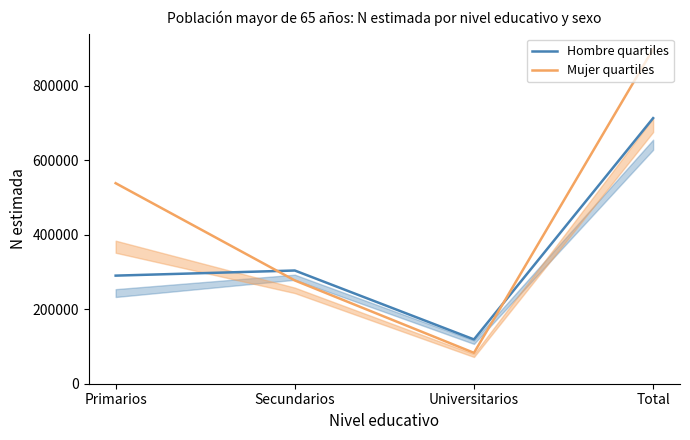

Does the chart have visible grid lines?

No